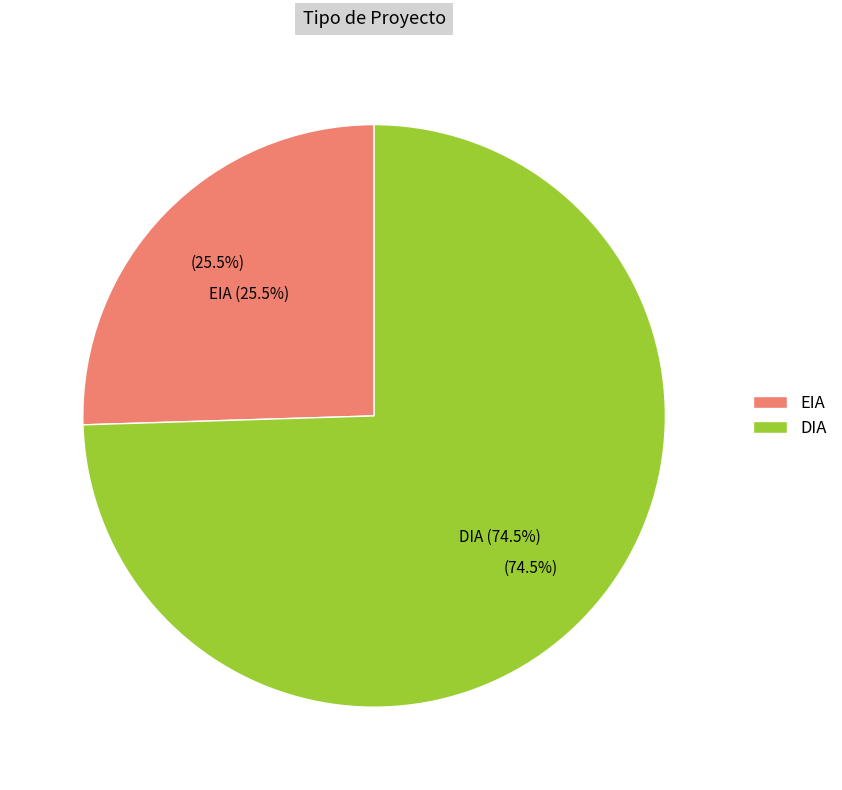

Is there any slice that represents more than half of the pie?

Yes